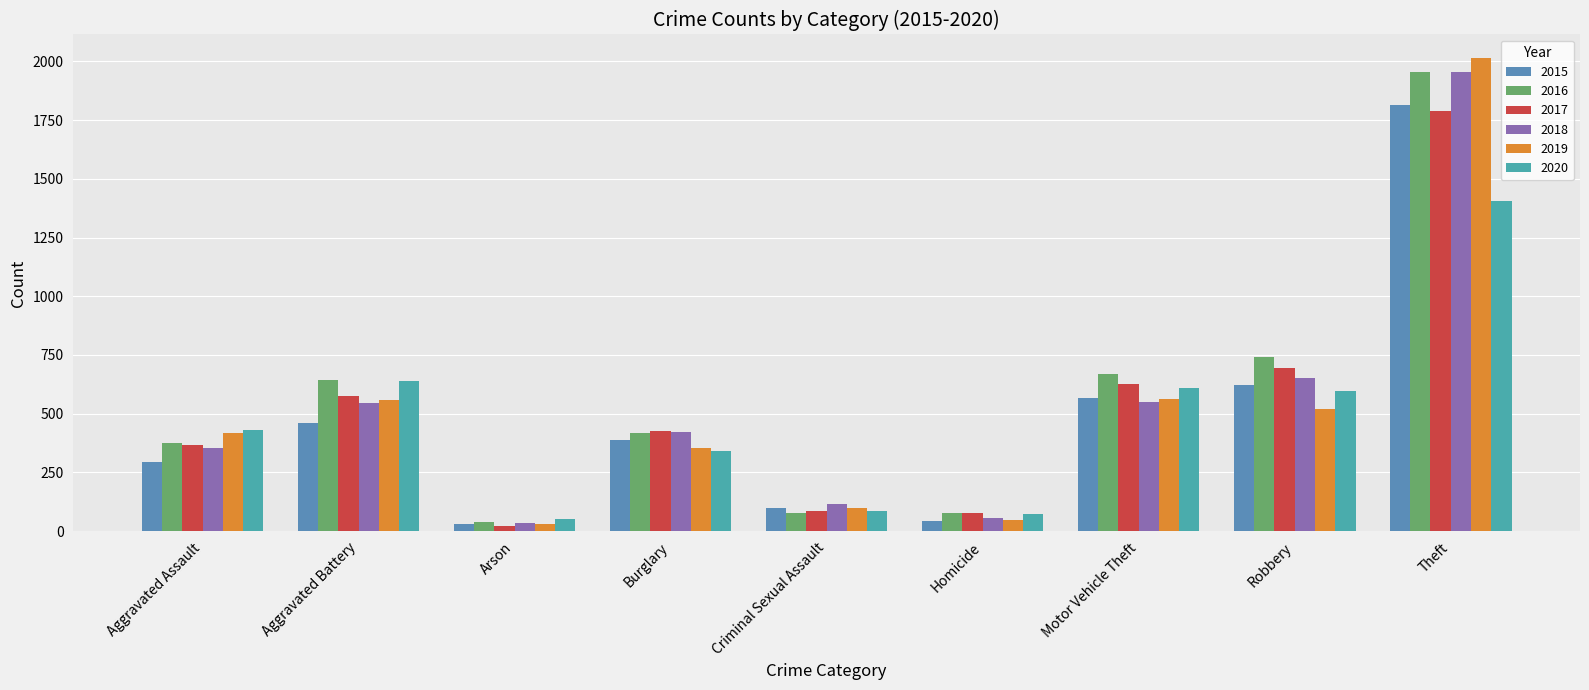

What position from the right is Arson?

7